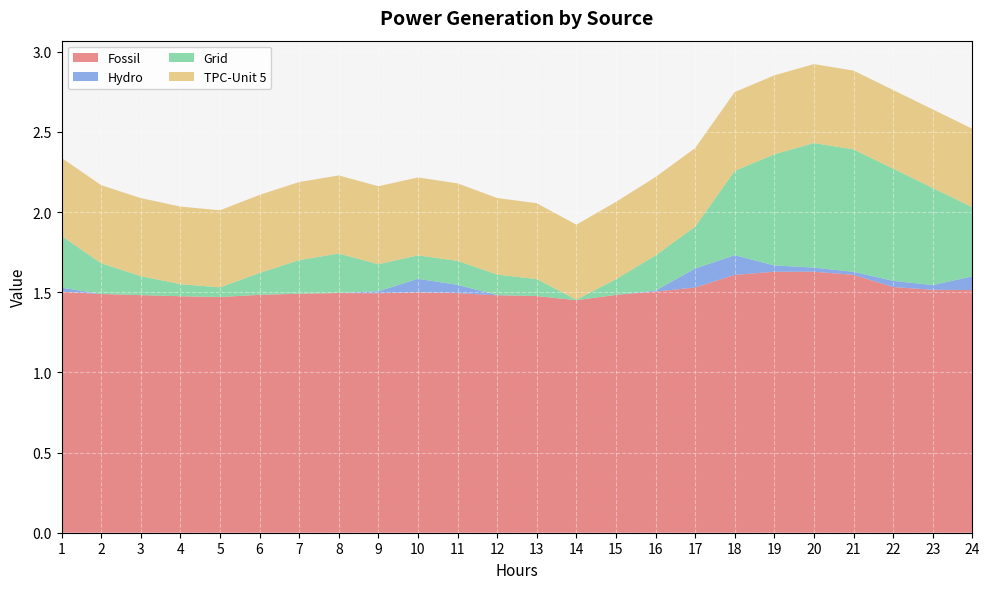

Reading right to left, what are all the values shown in this chart?

Fossil: 24=1.5	23=1.5	22=1.5	21=1.6	20=1.6	19=1.6	18=1.6	17=1.5	16=1.5	15=1.5	14=1.5	13=1.5	12=1.5	11=1.5	10=1.5	9=1.5	8=1.5	7=1.5	6=1.5	5=1.5	4=1.5	3=1.5	2=1.5	1=1.5
Hydro: 24=0.1	23=0.0	22=0.0	21=0.0	20=0.0	19=0.0	18=0.1	17=0.1	16=0.0	15=0.0	14=0.0	13=0.0	12=0.0	11=0.1	10=0.1	9=0.0	8=0.0	7=0.0	6=0.0	5=0.0	4=0.0	3=0.0	2=0.0	1=0.0
Grid: 24=0.4	23=0.6	22=0.7	21=0.8	20=0.8	19=0.7	18=0.5	17=0.3	16=0.2	15=0.1	14=0.0	13=0.1	12=0.1	11=0.1	10=0.1	9=0.2	8=0.2	7=0.2	6=0.1	5=0.1	4=0.1	3=0.1	2=0.2	1=0.3
TPC-Unit 5: 24=0.5	23=0.5	22=0.5	21=0.5	20=0.5	19=0.5	18=0.5	17=0.5	16=0.5	15=0.5	14=0.5	13=0.5	12=0.5	11=0.5	10=0.5	9=0.5	8=0.5	7=0.5	6=0.5	5=0.5	4=0.5	3=0.5	2=0.5	1=0.5